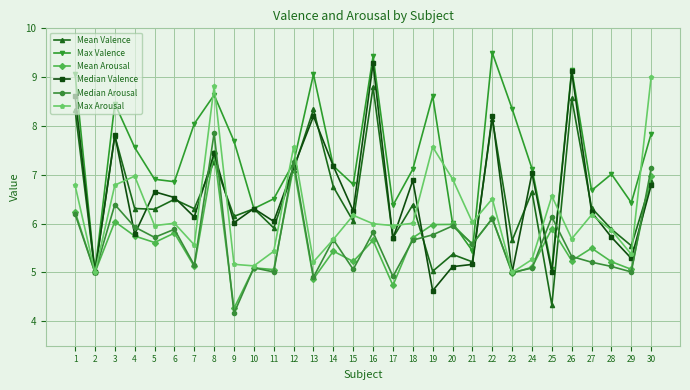

Which series has the largest range (max minus min)?

Median Valence